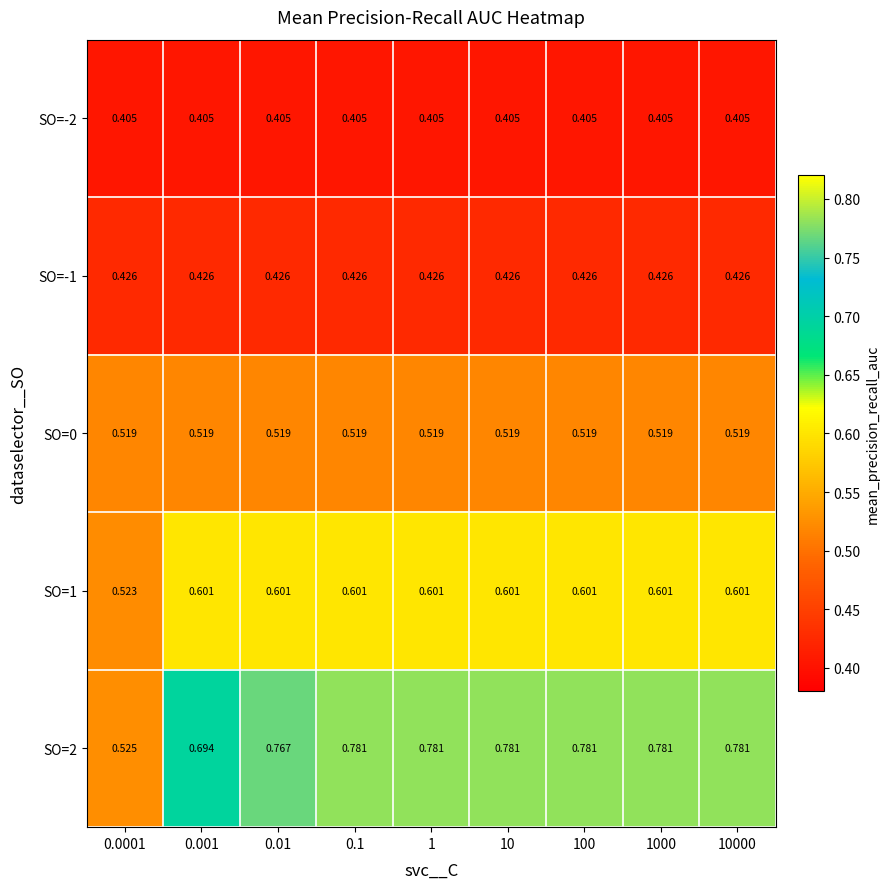

Is the value of SO=-1 at 0.1 greater than the value of SO=1 at 10?

No